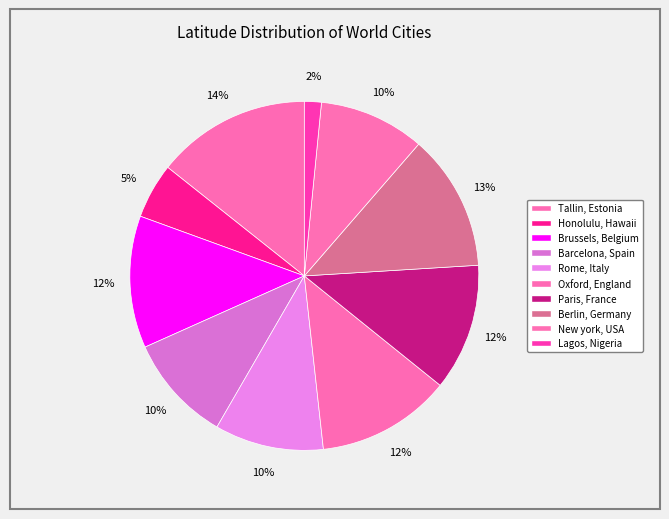

Count the number of slices in the pie.

10